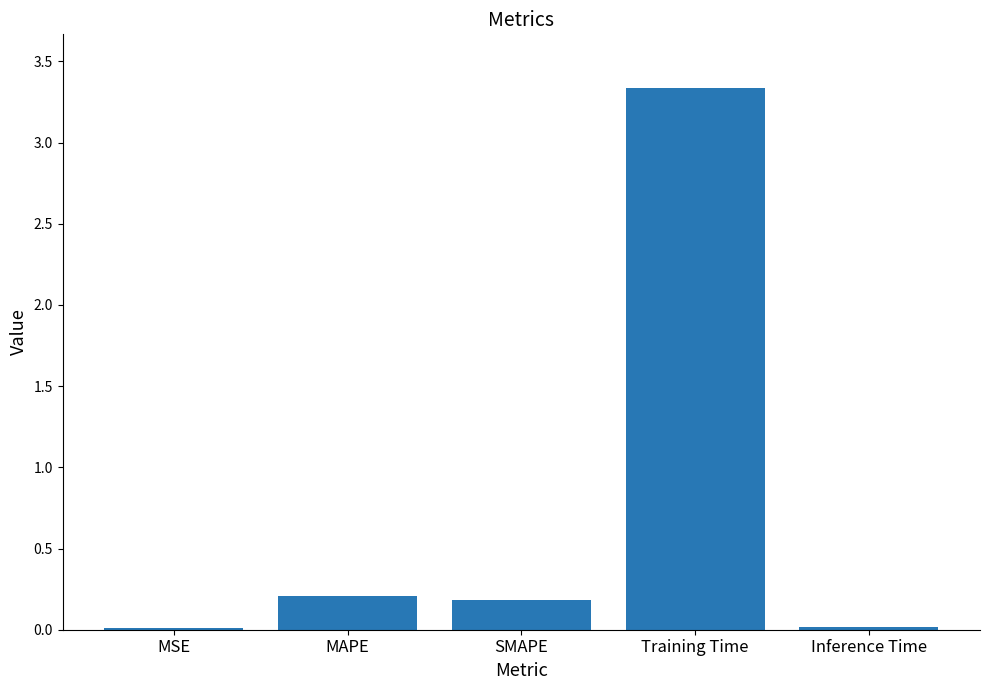

Which has a higher value, Training Time or SMAPE?

Training Time